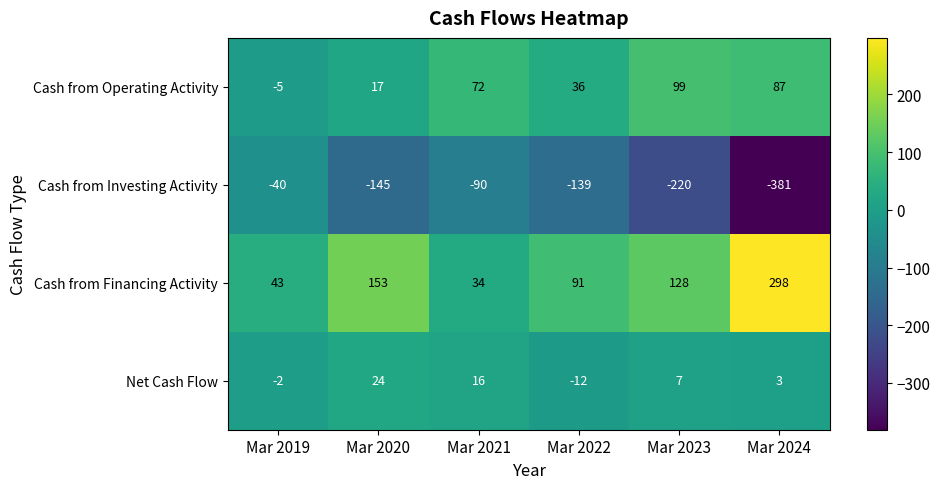

At Mar 2022, list the series in order from largest to smallest.

Cash from Financing Activity, Cash from Operating Activity, Net Cash Flow, Cash from Investing Activity